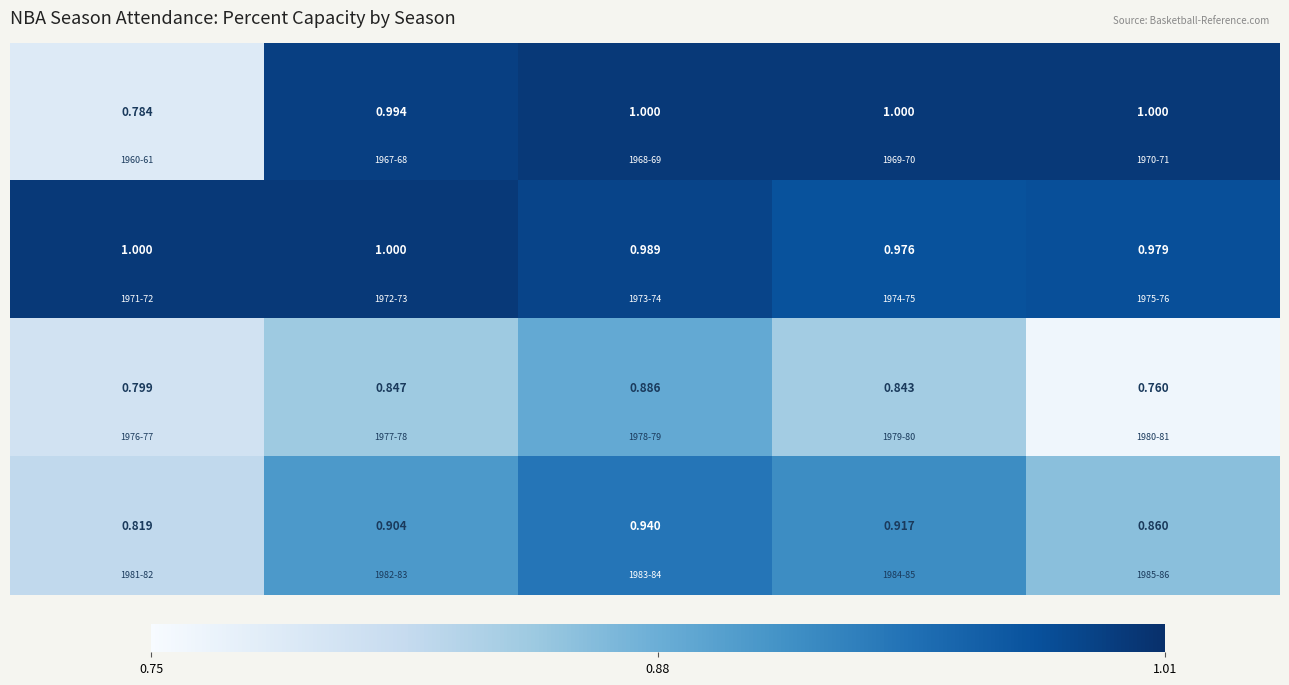

How many data points does each series have?

5